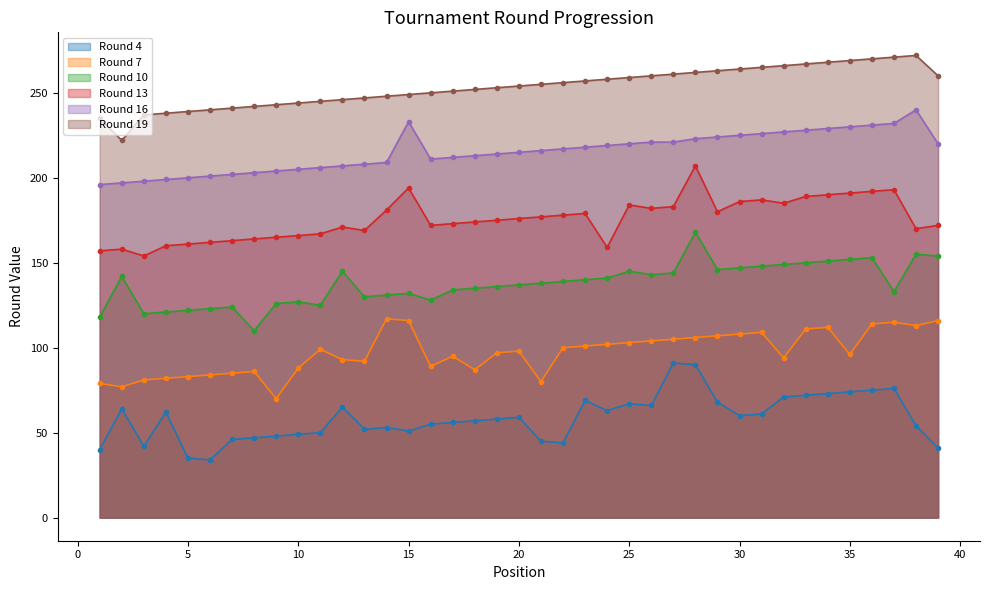

Between 11 and 38, which is larger?

38